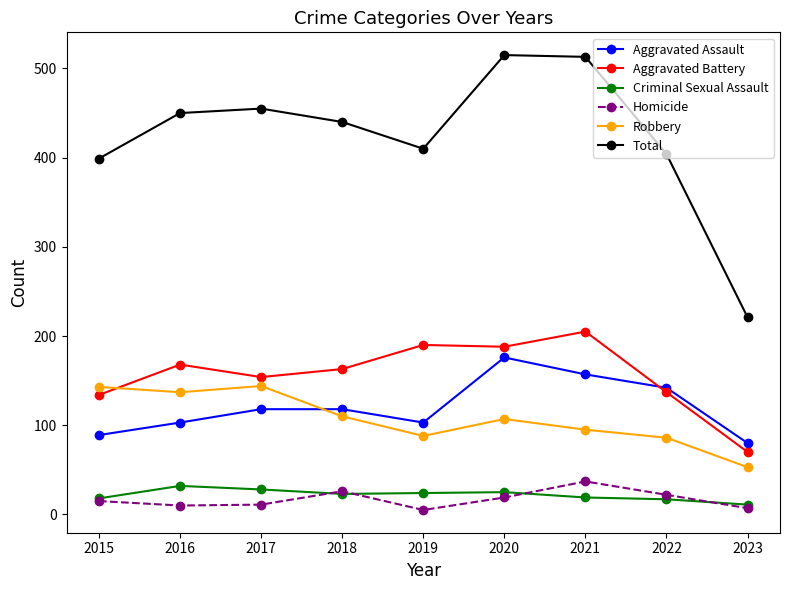

How many lines are shown in the chart?

6